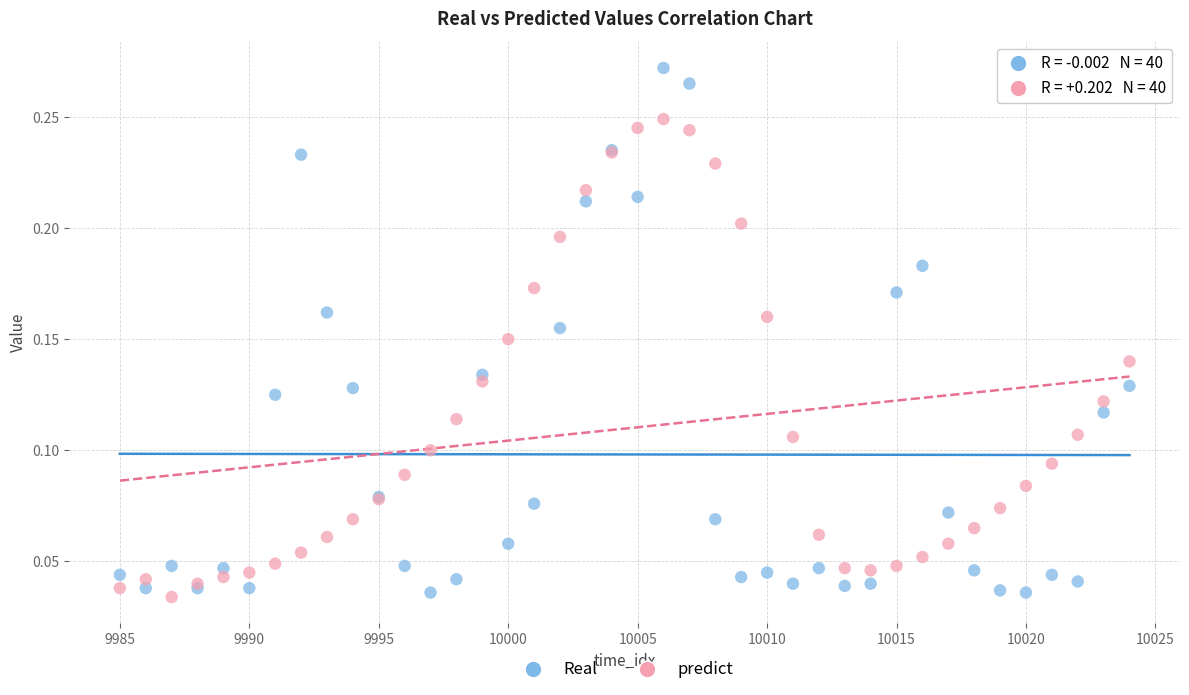

Which series has the widest spread of Y values?

Real